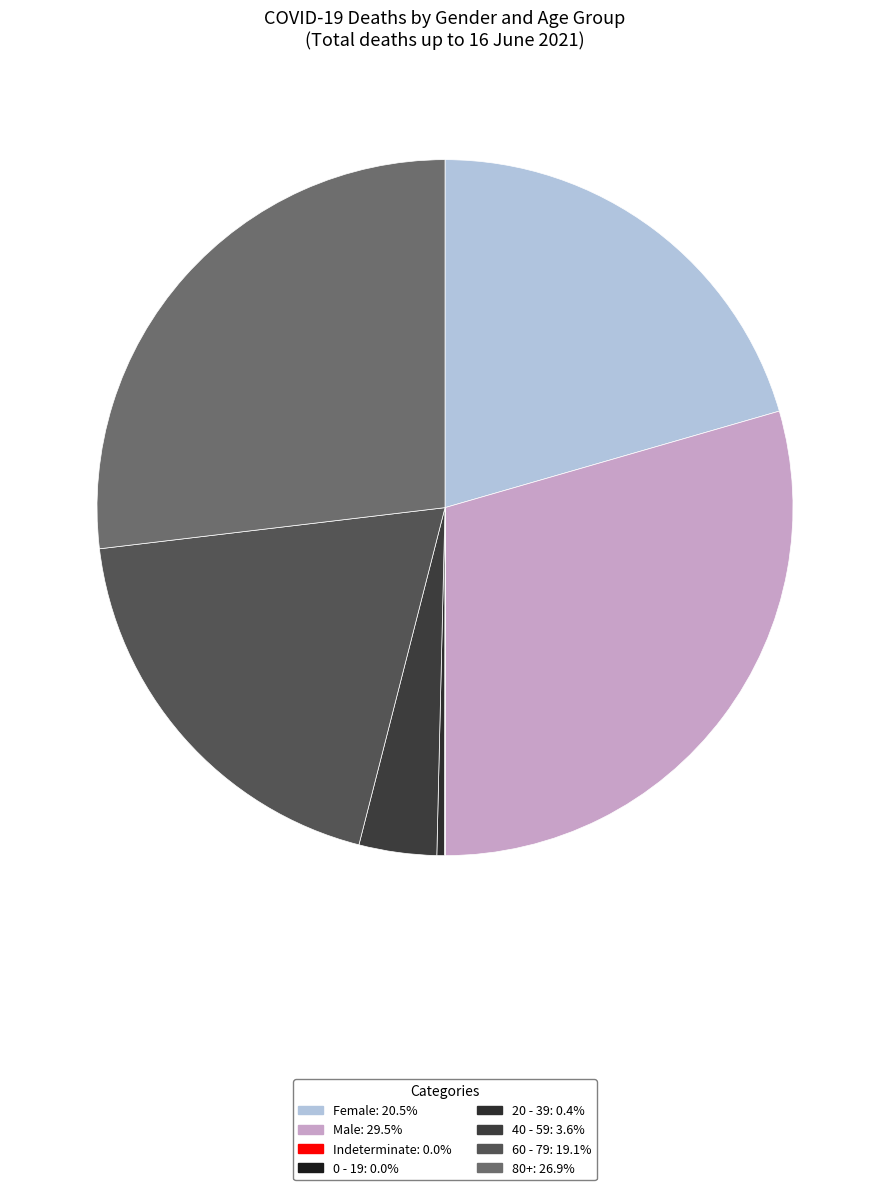

The 0 - 19 slice represents 0% of the pie. True or false?

True